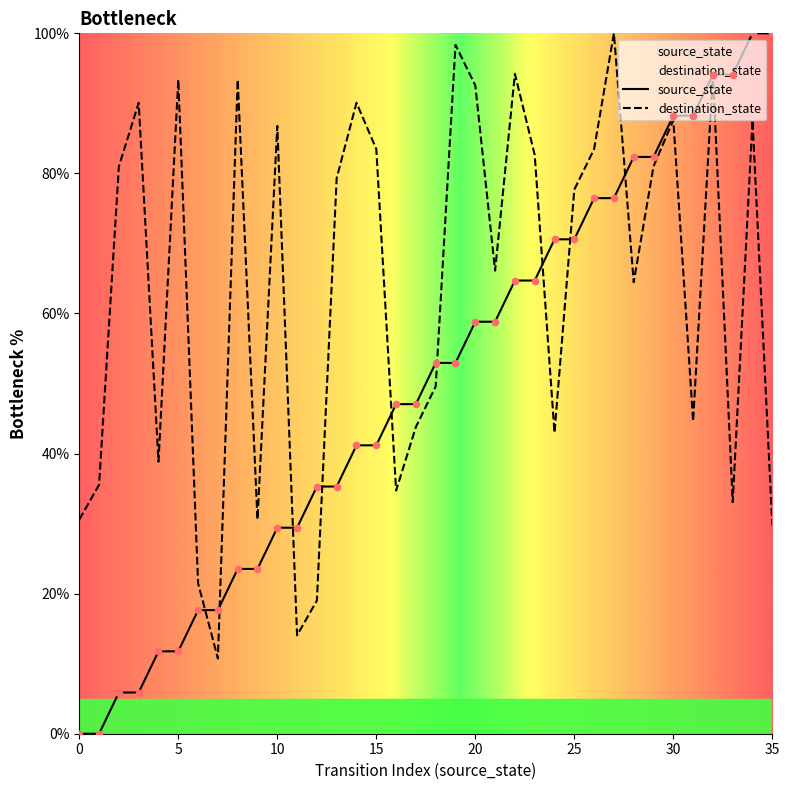

What is the total value across all series at 4?

50.6